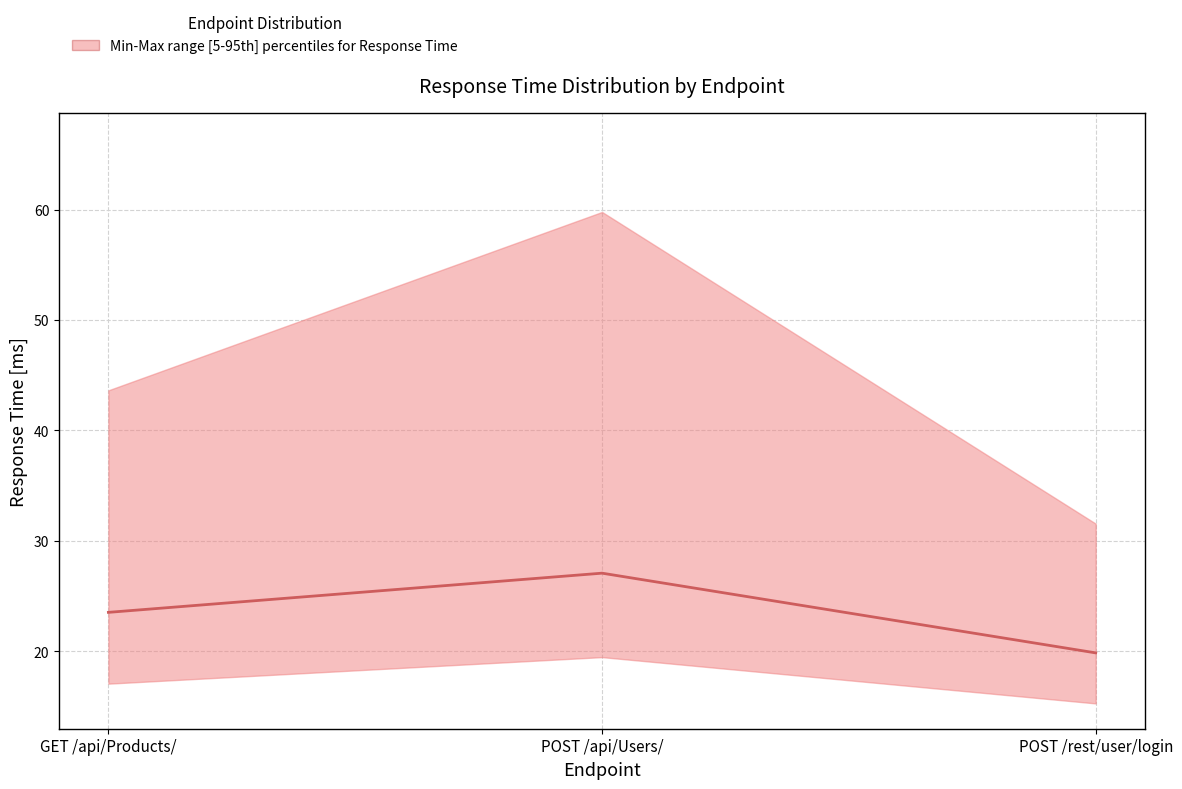

What value does the data have at POST /api/Users/?

27.1